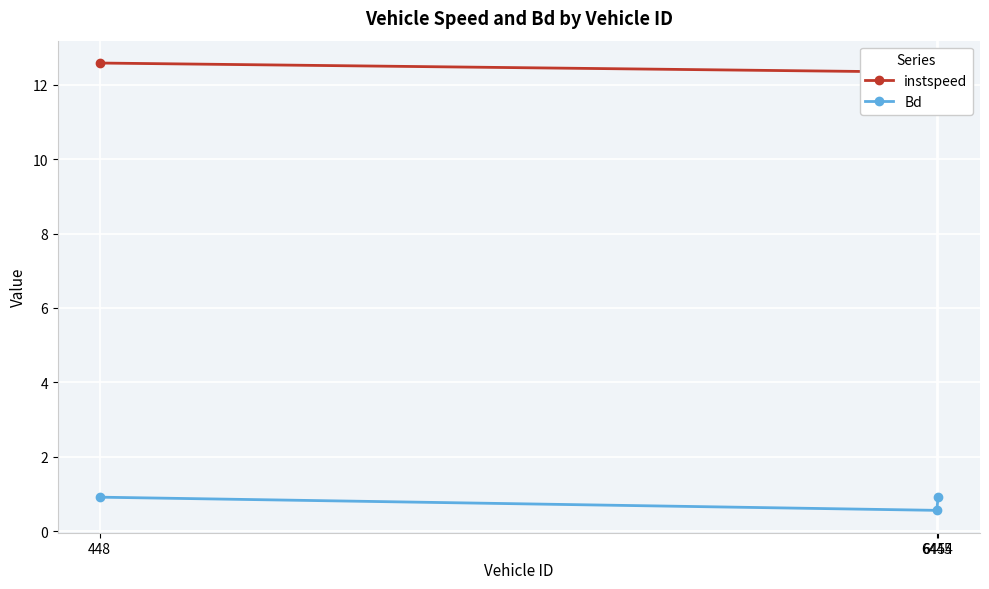

At which category is the sum across all series the highest?

448